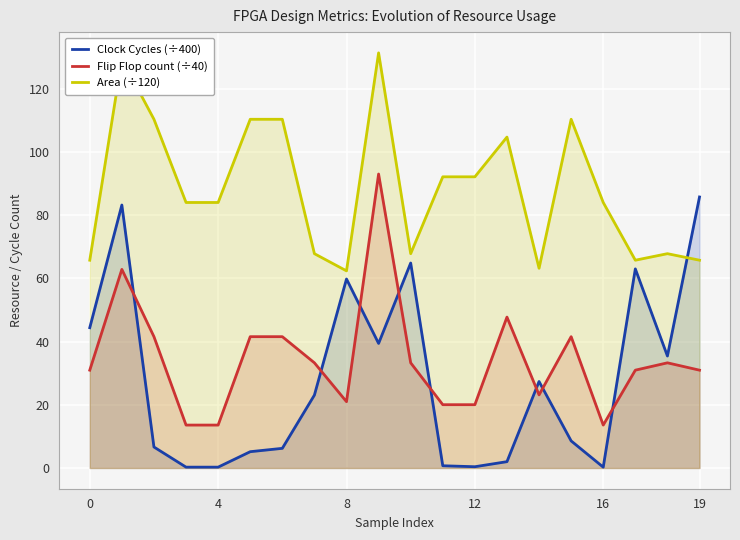

What is the total value across all series at 19?

182.5